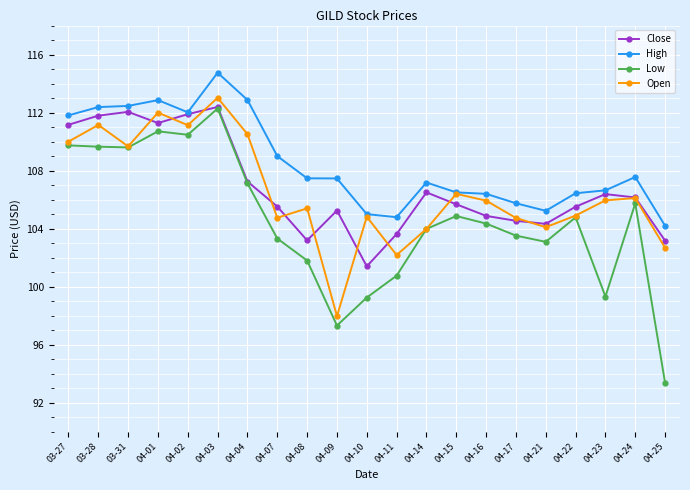

How many data points does each series have?

21